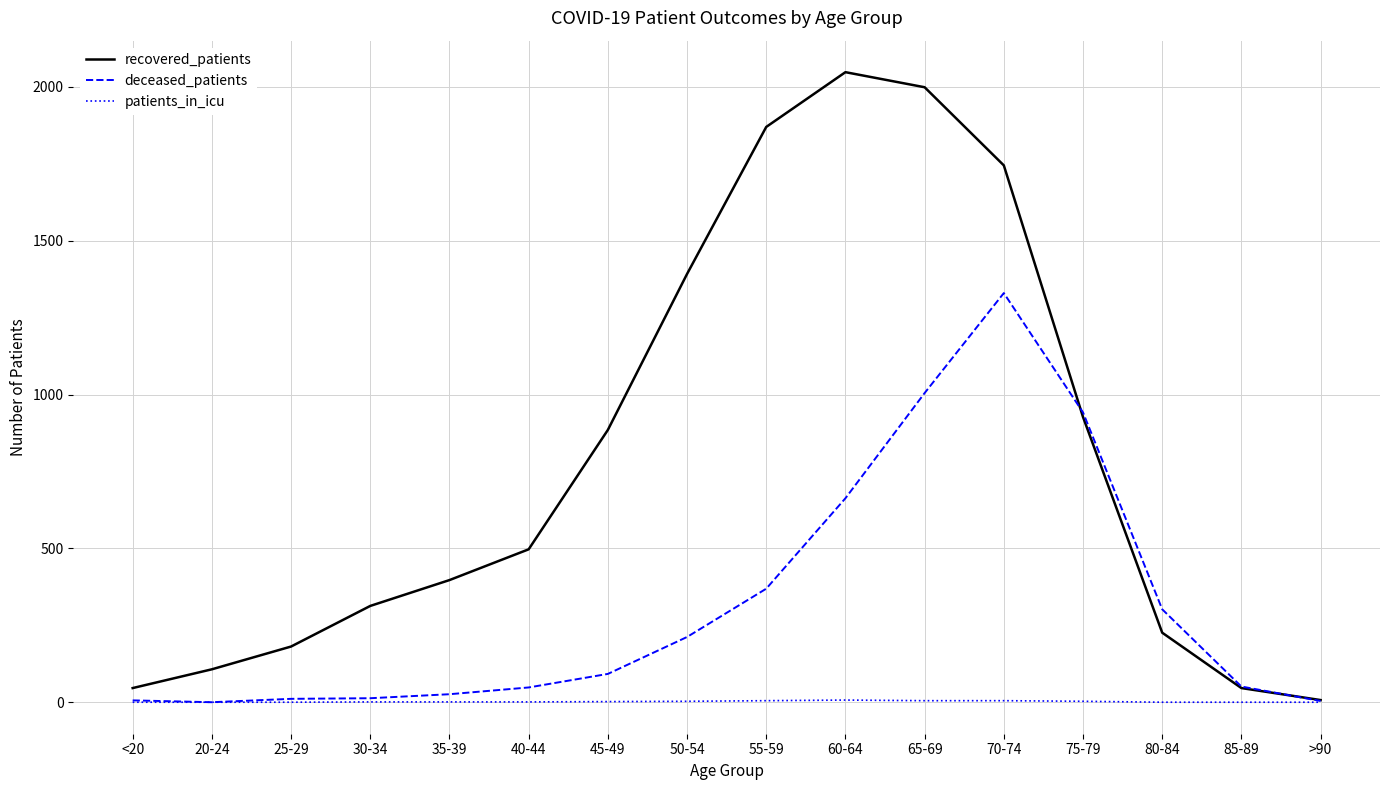

Between 60-64 and 85-89, which series saw the biggest shift?

recovered_patients